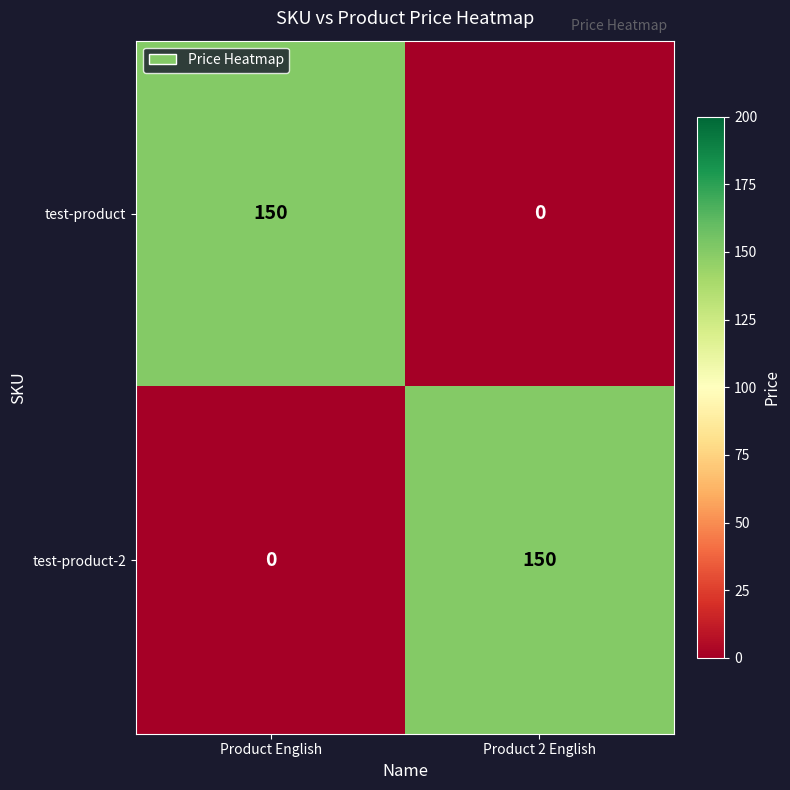

Reading right to left, list all the values displayed in this chart.

test-product: 0	150
test-product-2: 150	0